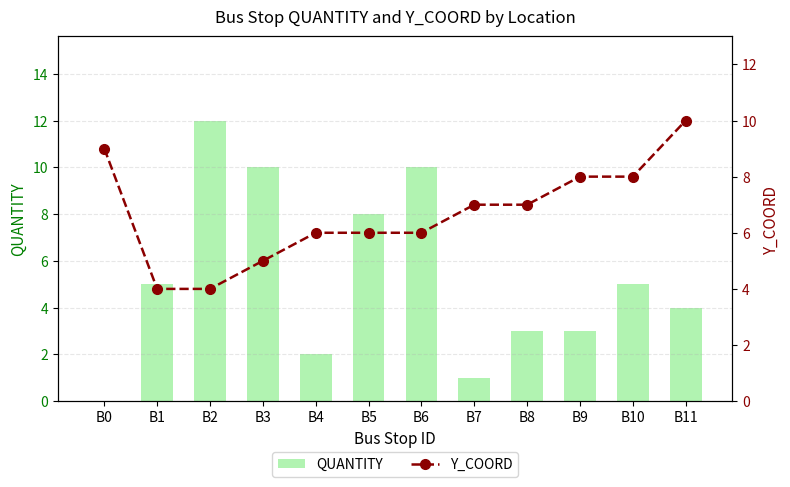

Which series has the largest range (max minus min)?

QUANTITY